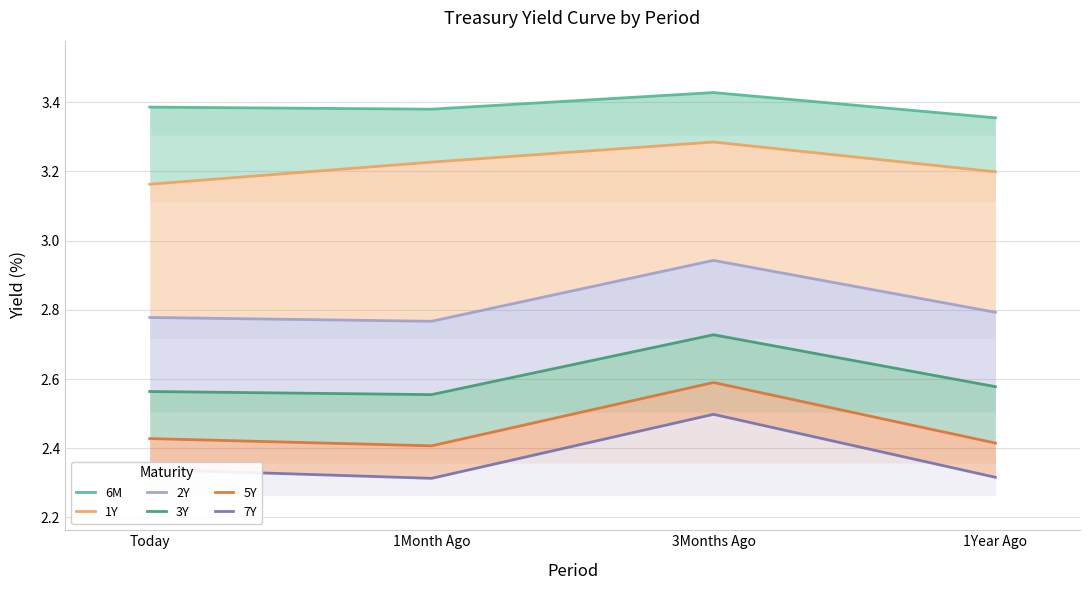

True or false: 7Y and 2Y cross at least once.

False